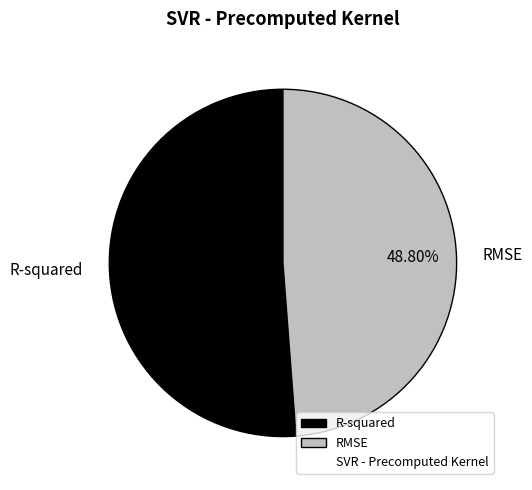

What percentage do R-squared and RMSE together represent?

100.0%